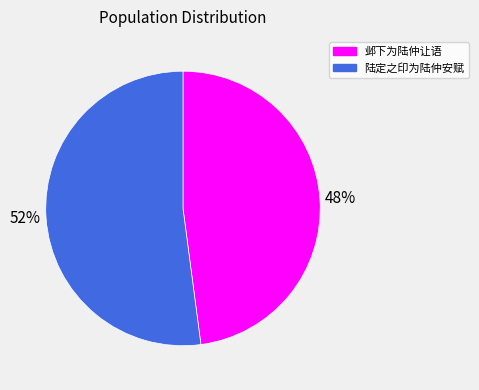

Which category has the smallest portion of the pie?

邺下为陆仲让语